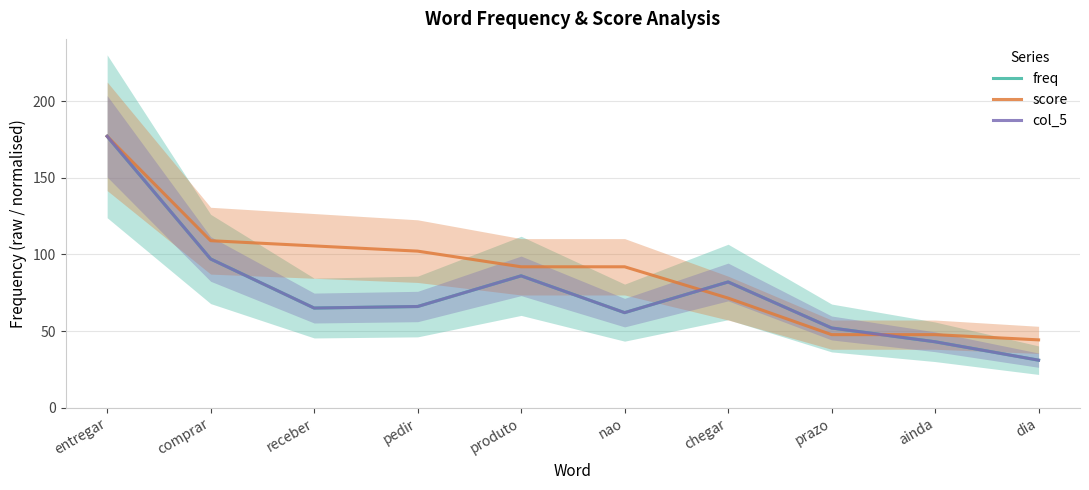

In freq, how many points are higher than both neighbors (excluding endpoints)?

2